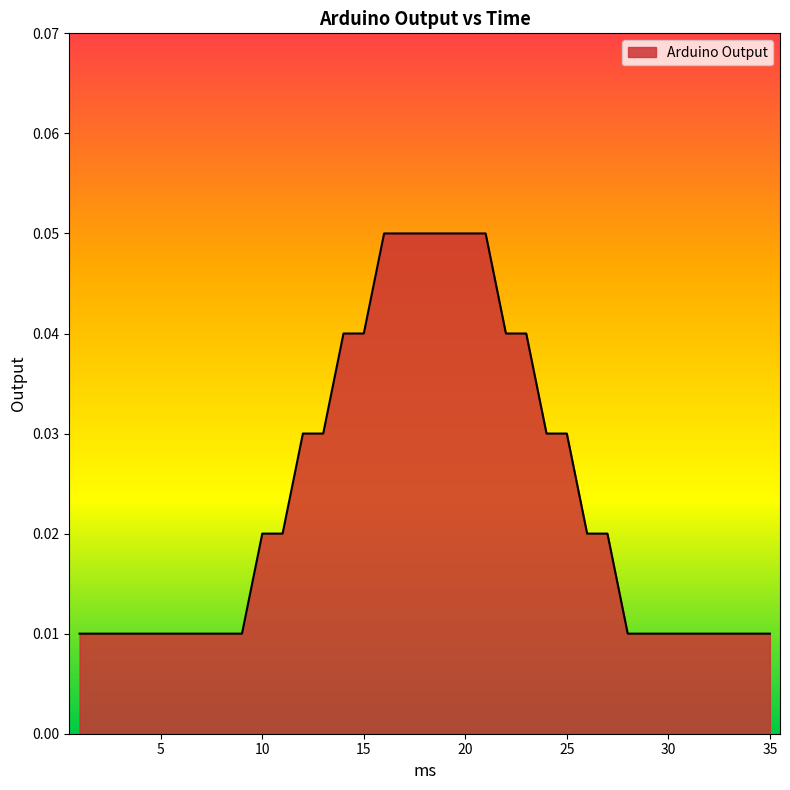

Where is the data nearest to the value 0?

1